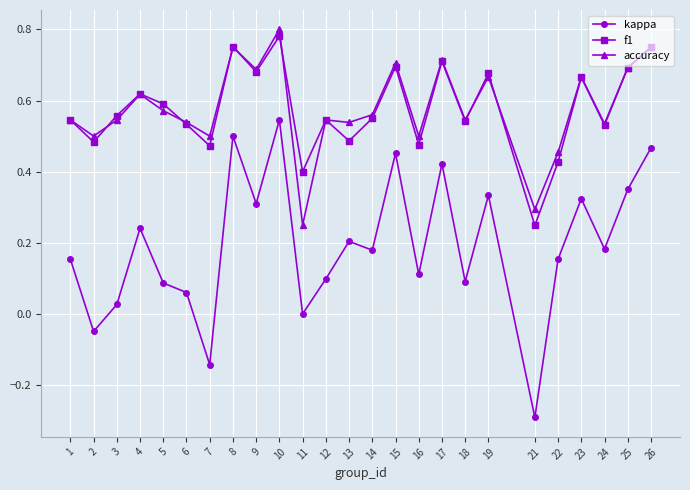

What are all the series names shown in the legend?

kappa, f1, accuracy